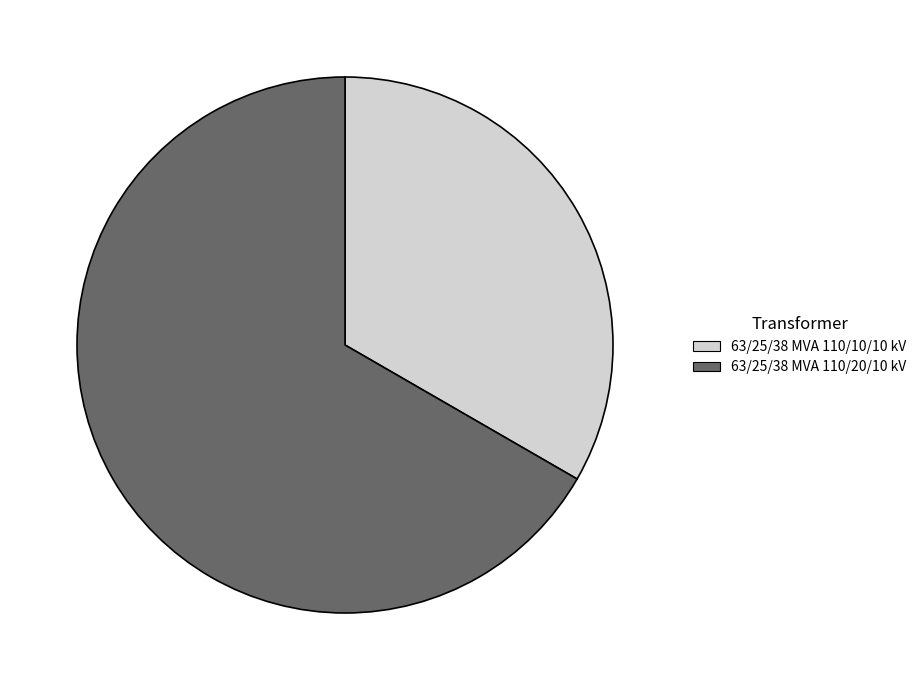

Do 63/25/38 MVA 110/20/10 kV and 63/25/38 MVA 110/10/10 kV together represent more than half of the pie?

Yes